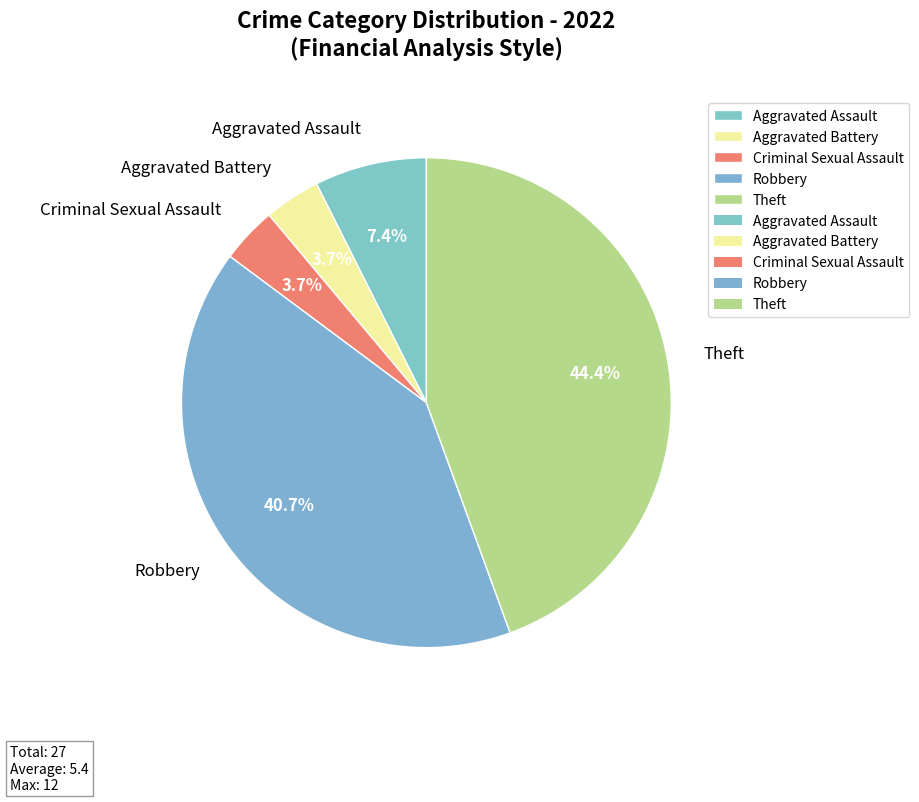

How many slices are in this pie chart?

5